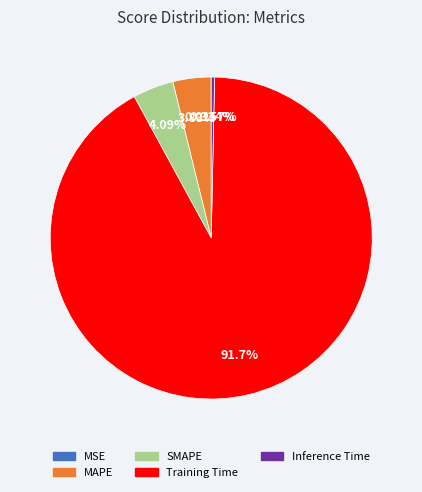

Between SMAPE and Training Time, which is larger?

Training Time